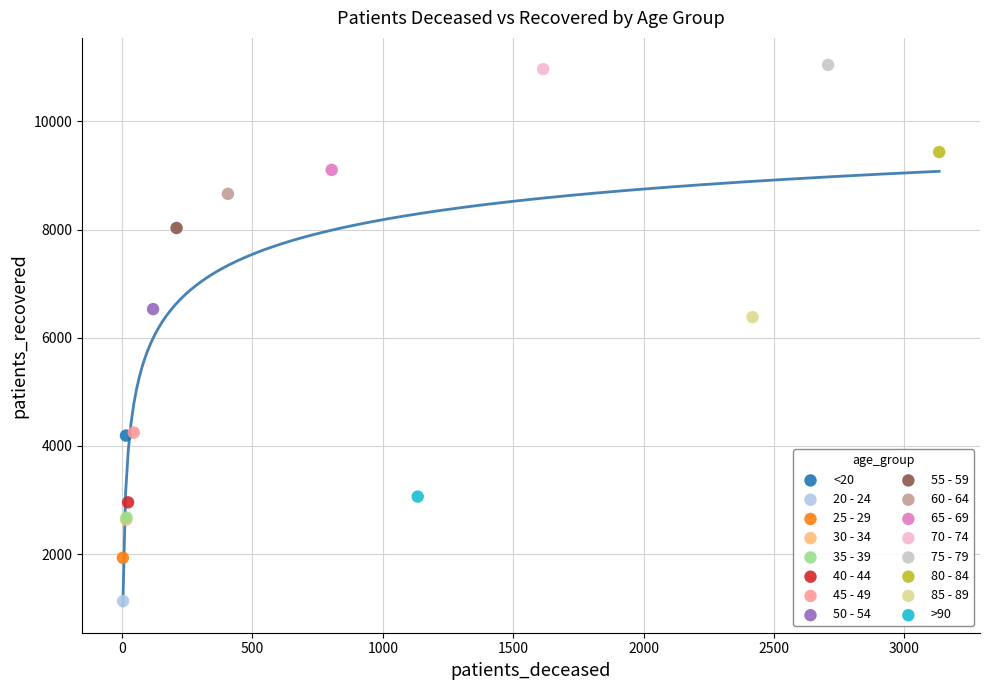

What are all the series names shown in the legend?

<20, 20 - 24, 25 - 29, 30 - 34, 35 - 39, 40 - 44, 45 - 49, 50 - 54, 55 - 59, 60 - 64, 65 - 69, 70 - 74, 75 - 79, 80 - 84, 85 - 89, >90